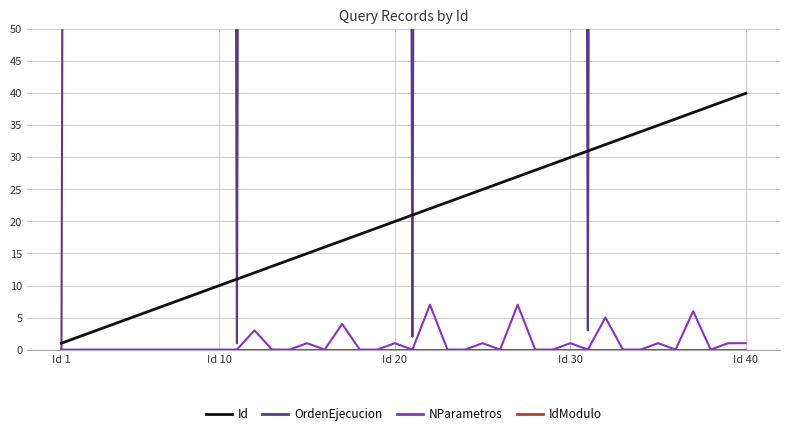

Which category has the lowest value across all series?

Id 1